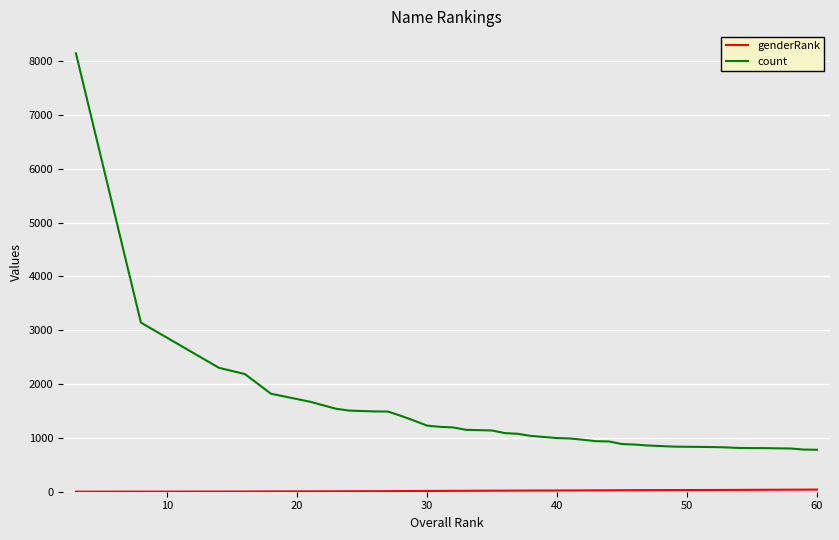

Which series has the widest spread of values?

count